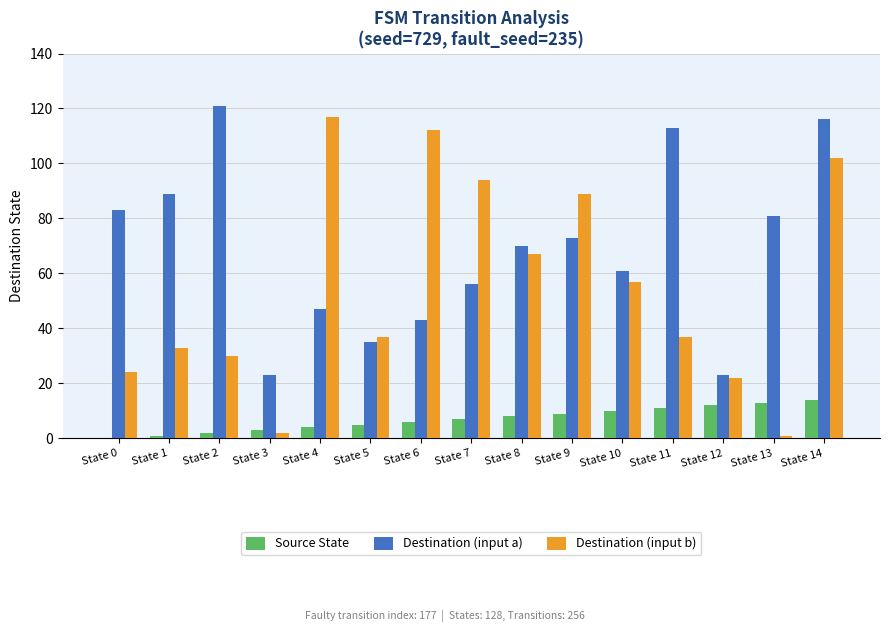

At which category does the chart reach its peak across all series?

State 2